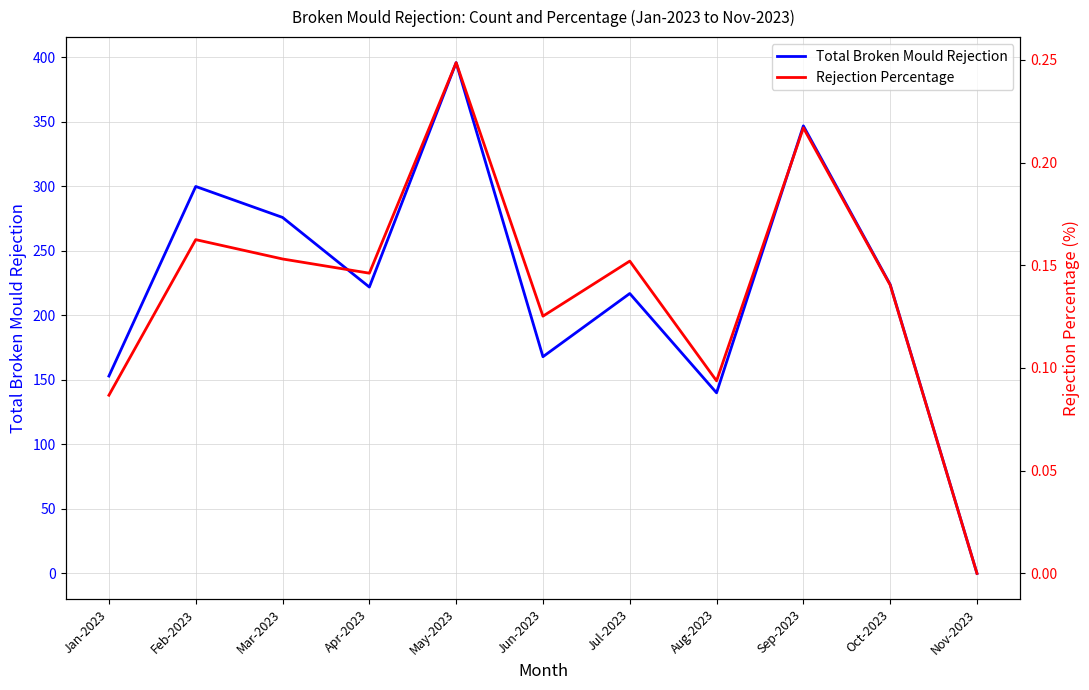

What is the difference between the highest and lowest values at Sep-2023?

346.8